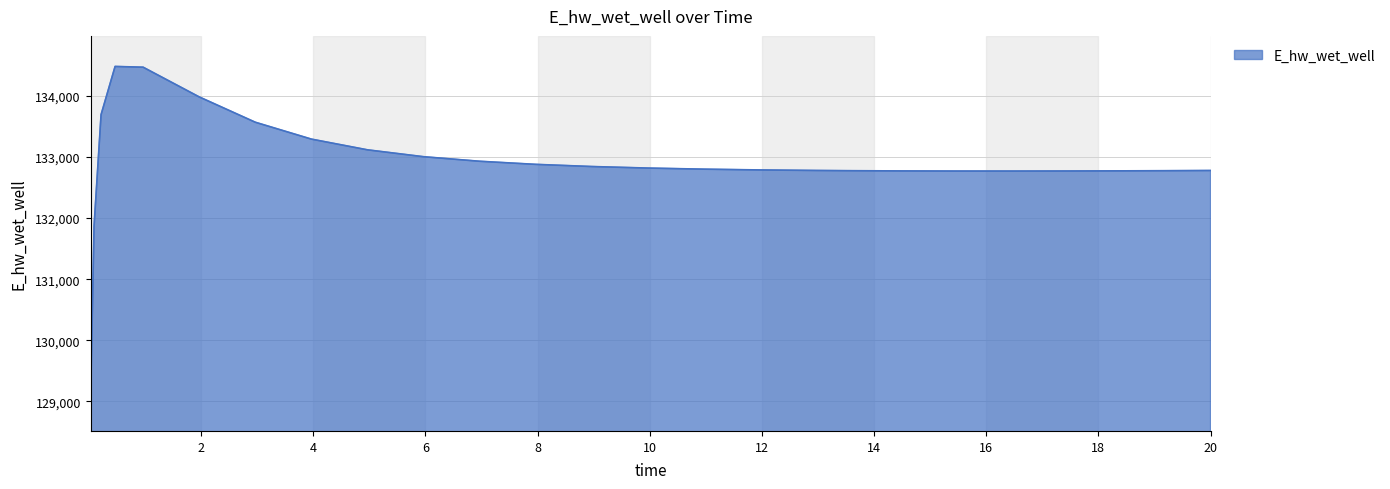

What is the maximum value shown in the chart?

134481.2